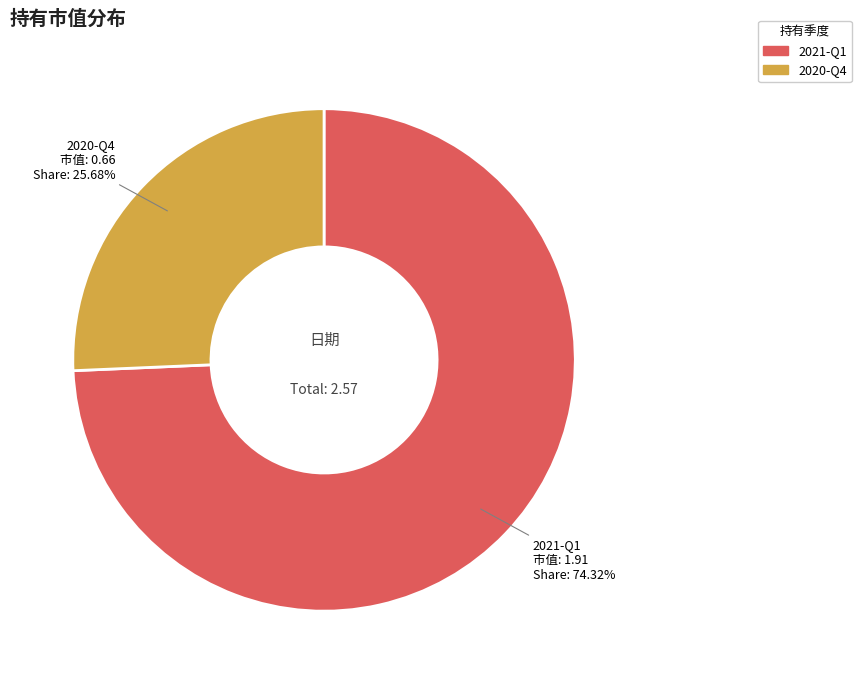

Which slice represents more than half of the pie?

2021-Q1